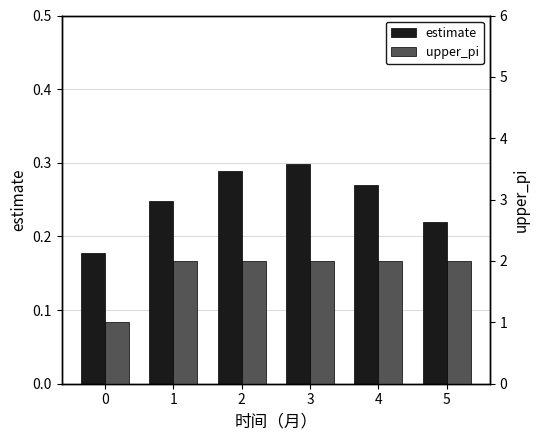

Count the upper_pi values in the range 2 to 3.

5